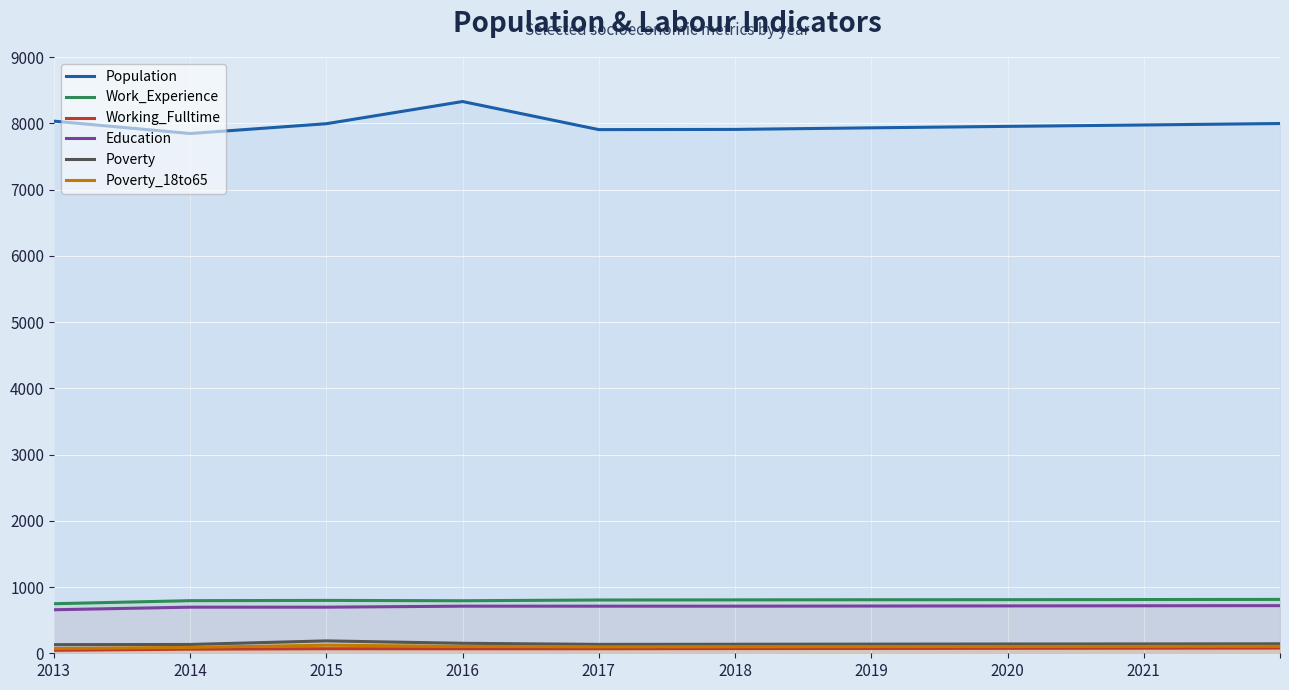

What are all the series names shown in the legend?

Population, Work_Experience, Working_Fulltime, Education, Poverty, Poverty_18to65